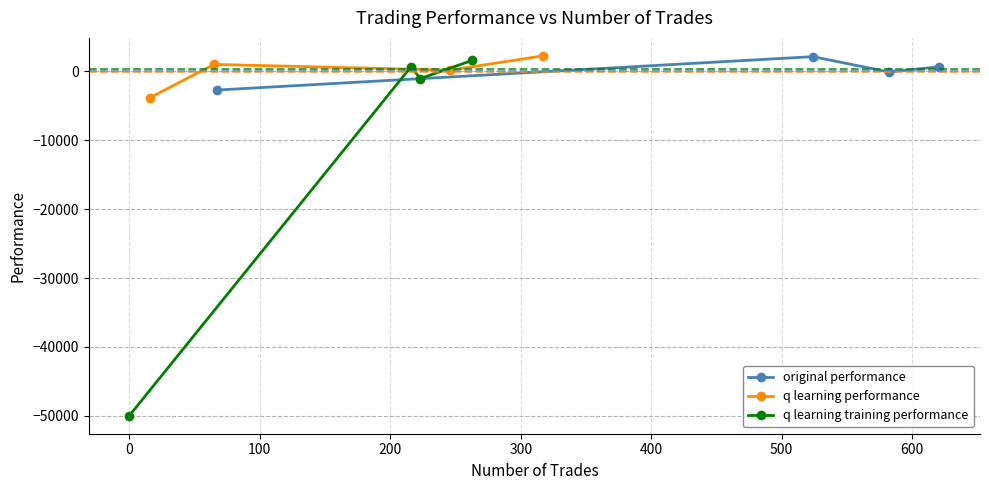

True or false: original performance has more than 2 interior local peaks.

False